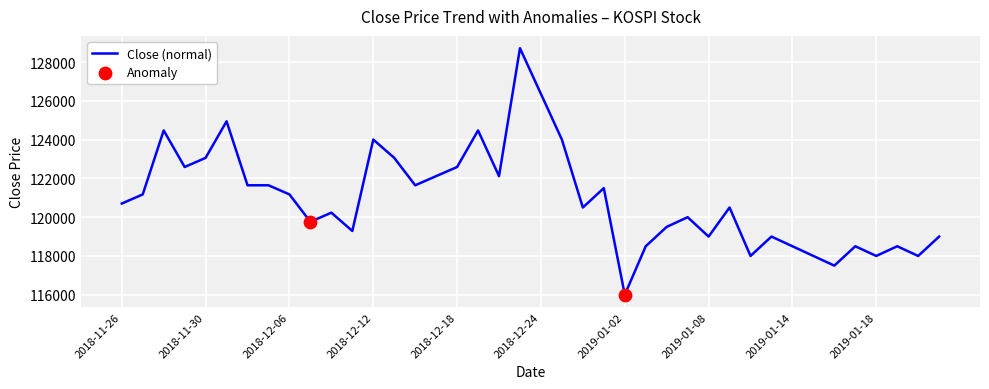

What is the minimum value shown in the chart?

116000